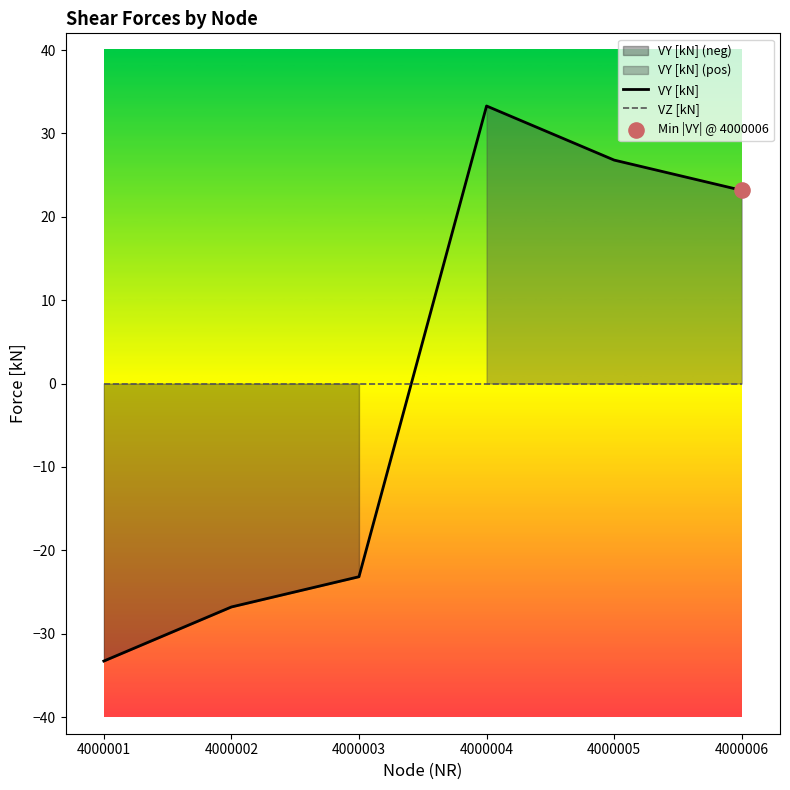

Which series reaches the minimum Y coordinate?

VY [kN]